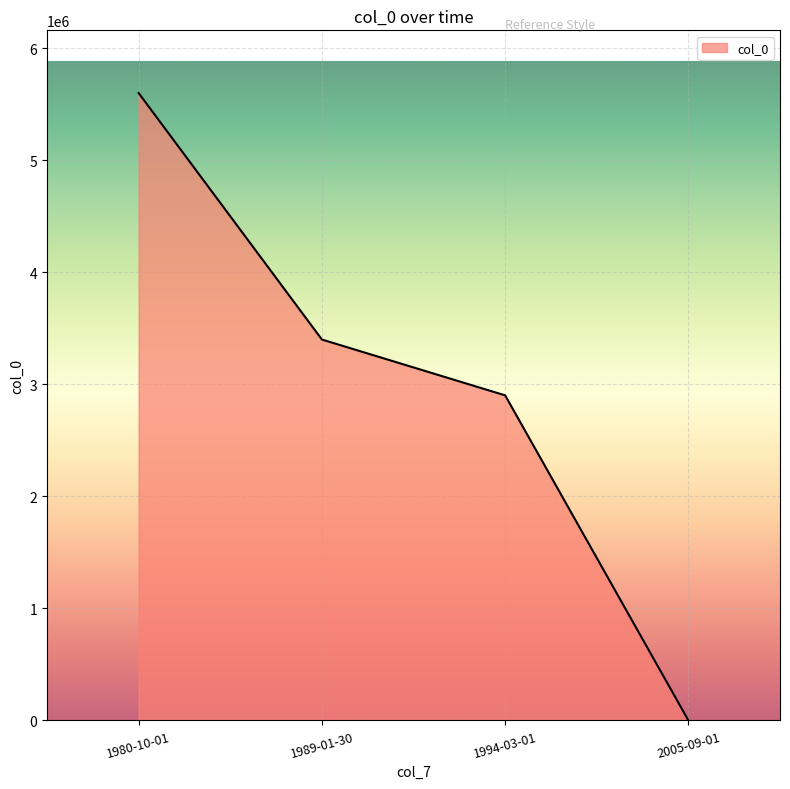

Does the chart have visible grid lines?

Yes